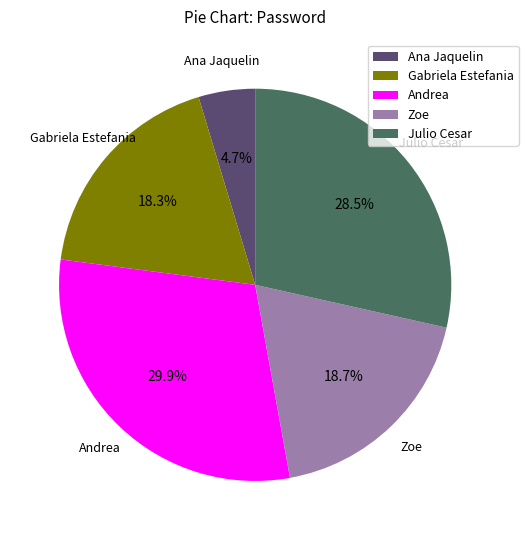

What percentage do Andrea and Gabriela Estefania together represent?

48.2%